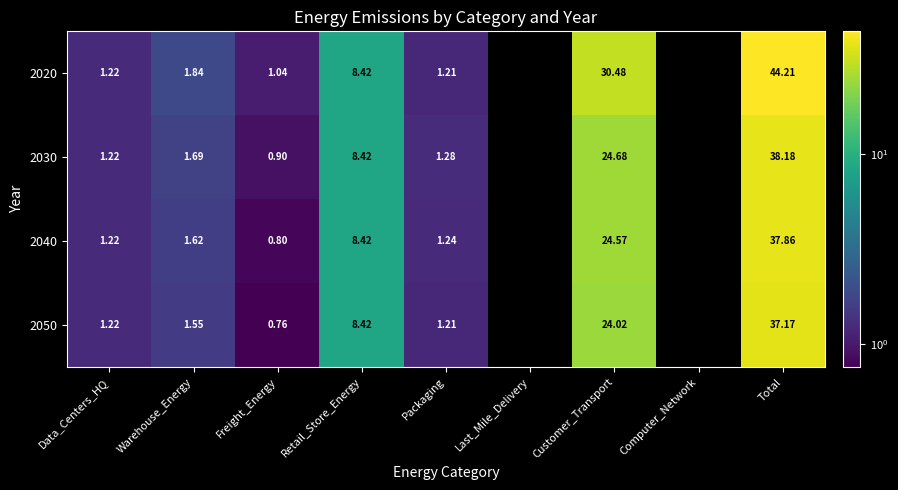

What is the maximum value shown in the chart?

44.2